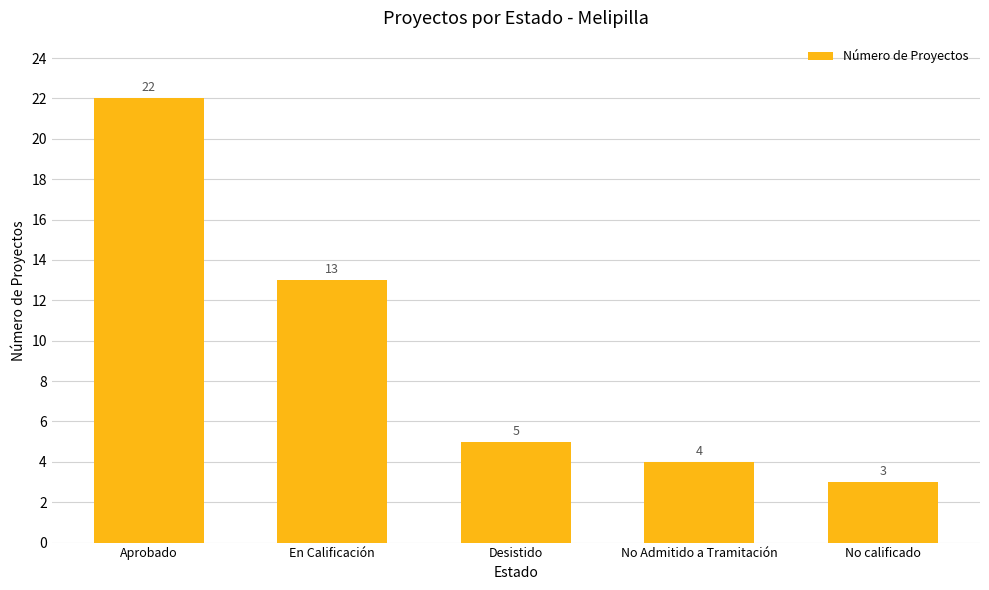

What is the difference between the second highest and second lowest values?

9